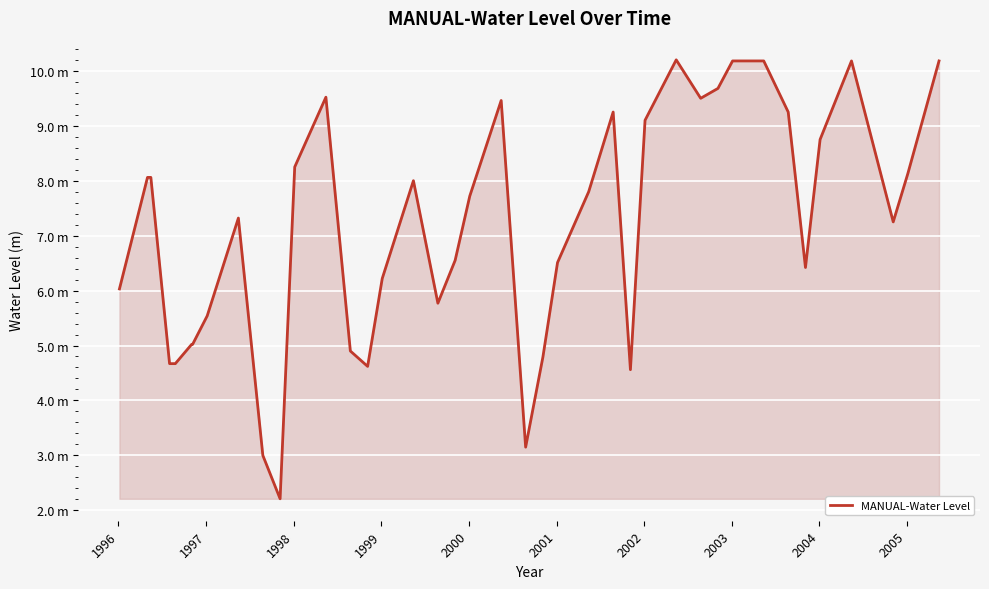

Does the chart have visible grid lines?

Yes